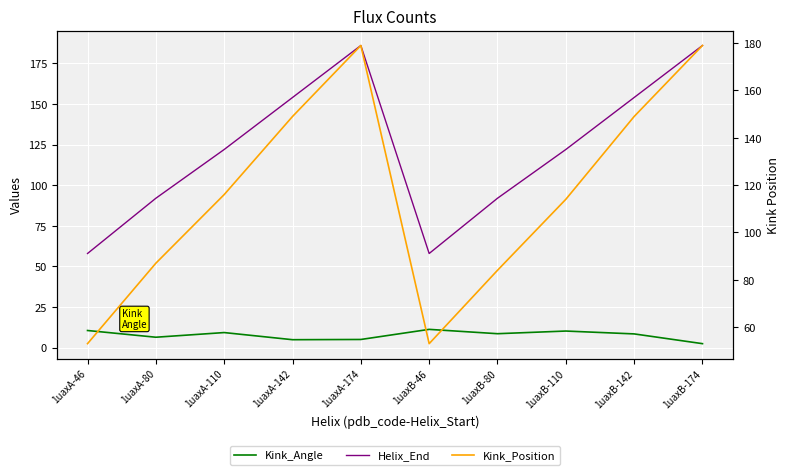

At how many categories does at least one series exceed 116?

6